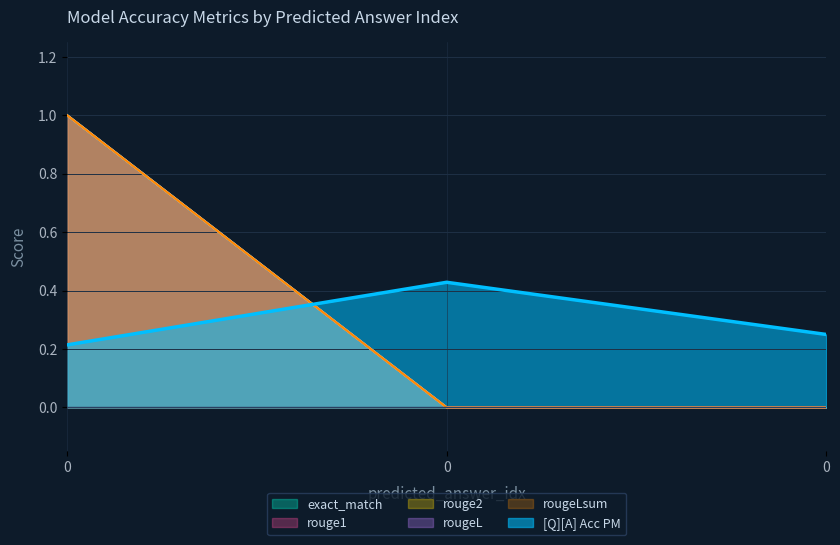

True or false: rouge2 has a value of 0.0 at 0.

True